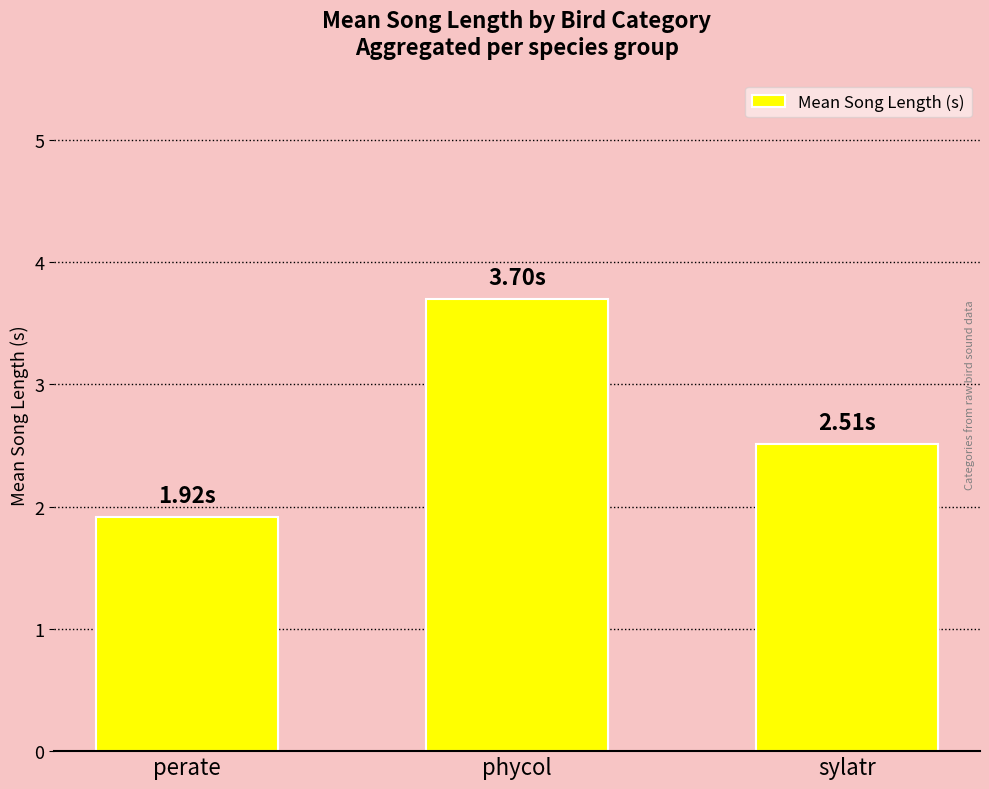

At which label is the value closest to 2?

perate